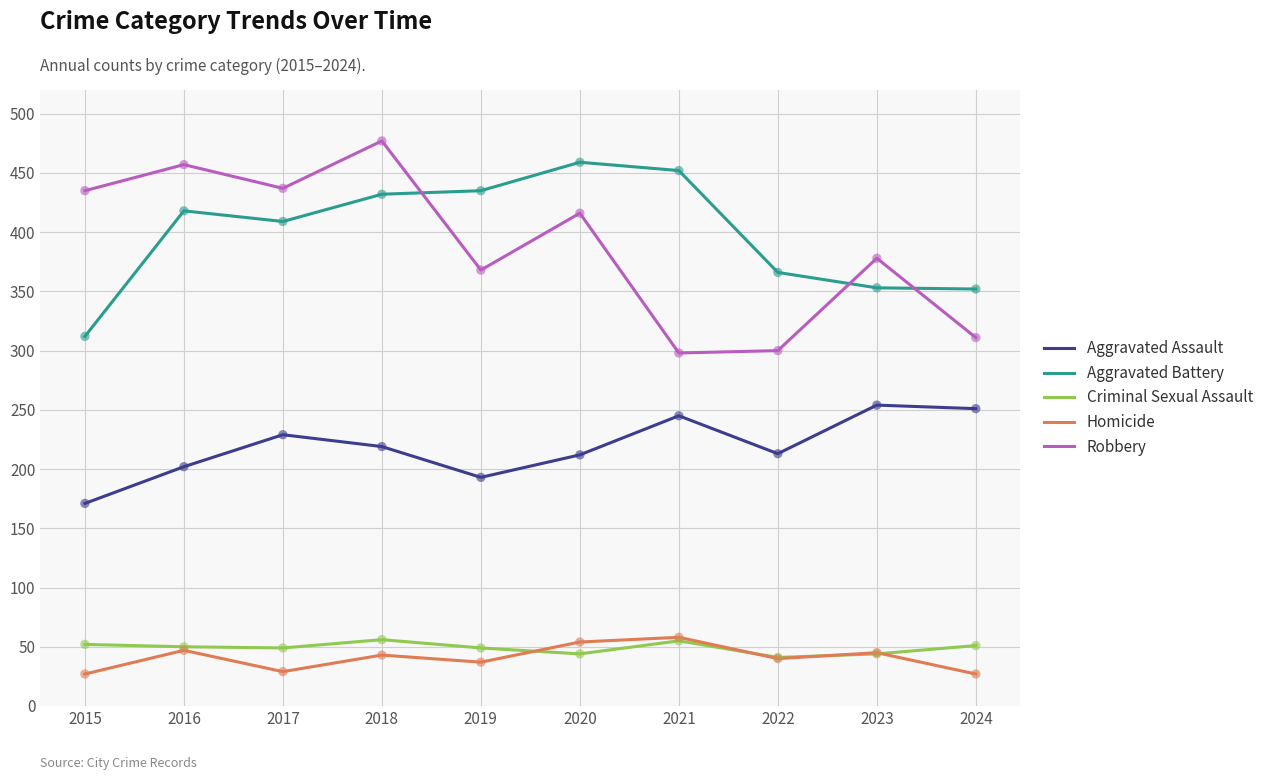

What are all the series names shown in the legend?

Aggravated Assault, Aggravated Battery, Criminal Sexual Assault, Homicide, Robbery